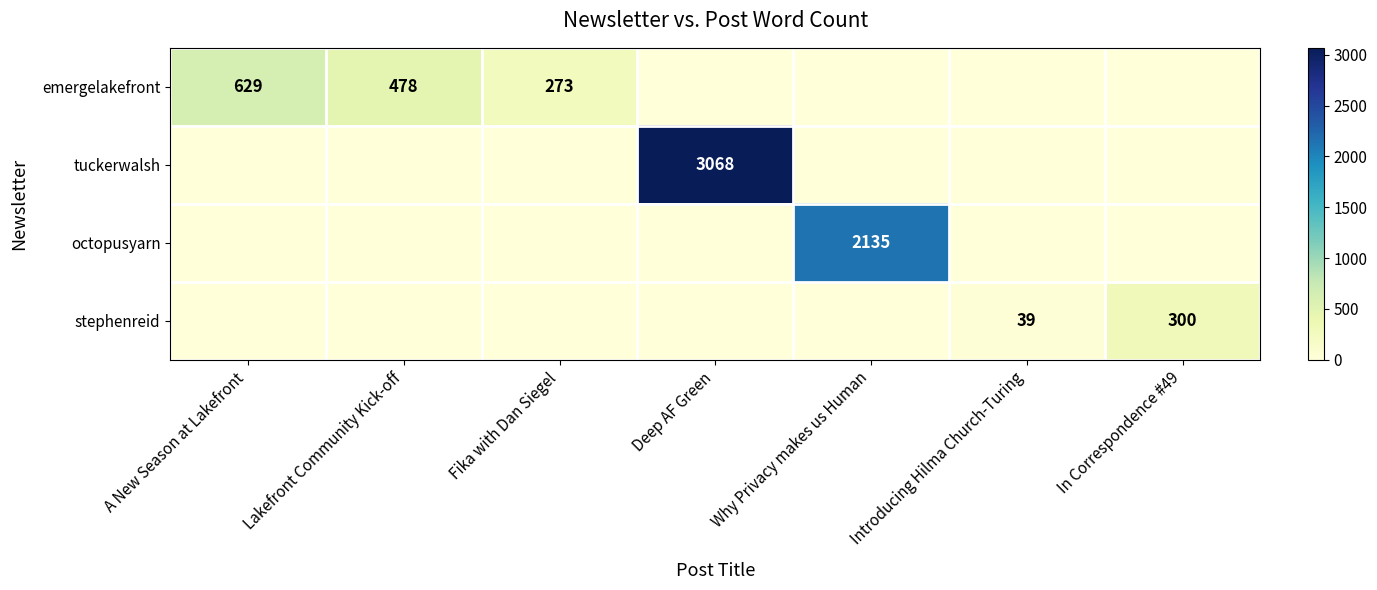

The emergelakefront series shows 629 at A New Season at Lakefront. True or false?

True